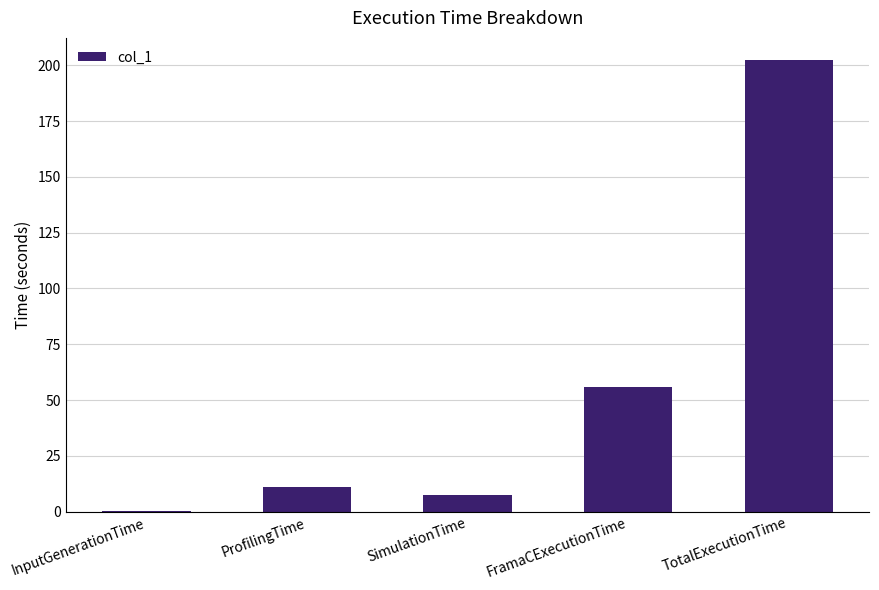

What is the sum of the values at SimulationTime and TotalExecutionTime?

209.7